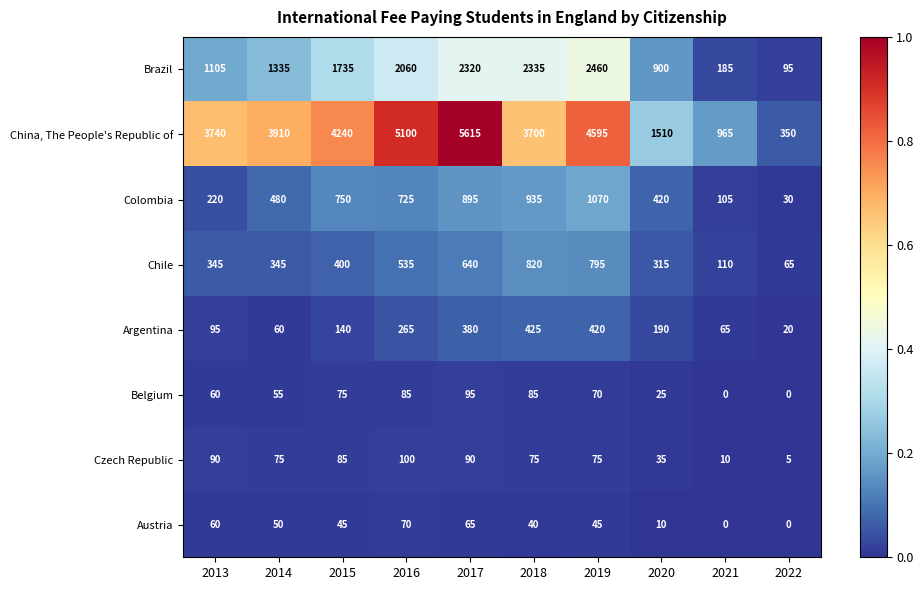

Which series has the widest spread of values?

China, The People's Republic of